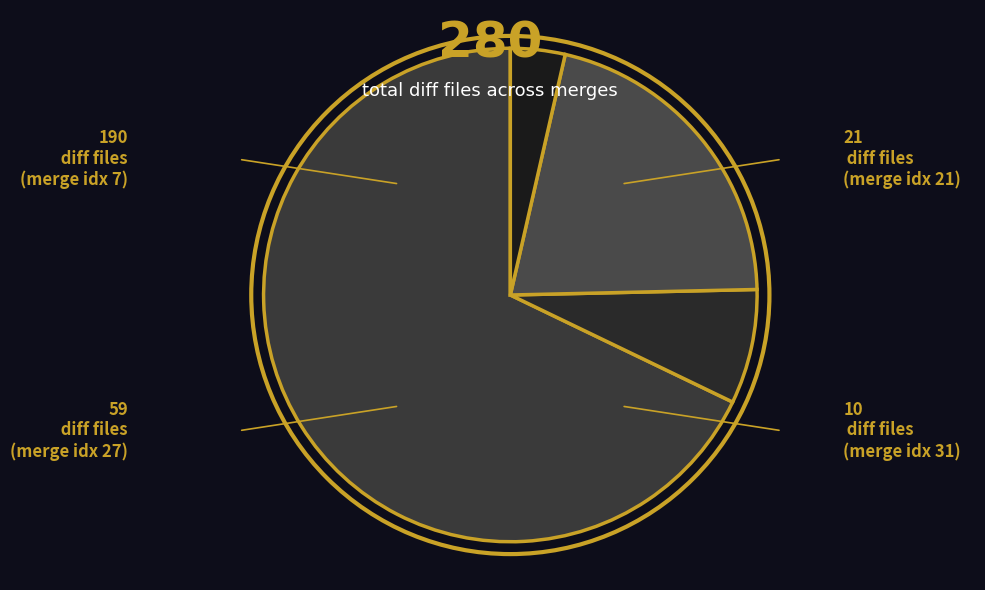

Rank the categories by value from lowest to highest.

31, 21, 27, 7